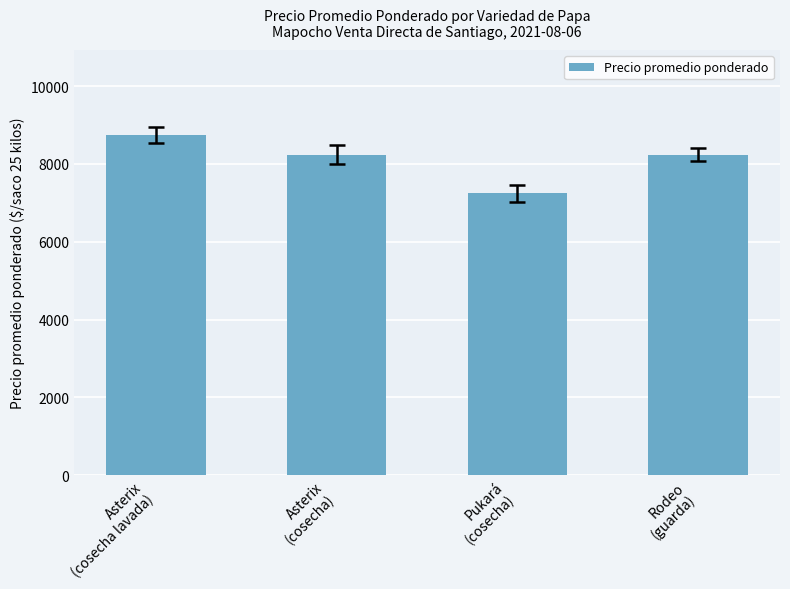

What is the value of the 3rd bar from the left?

7245